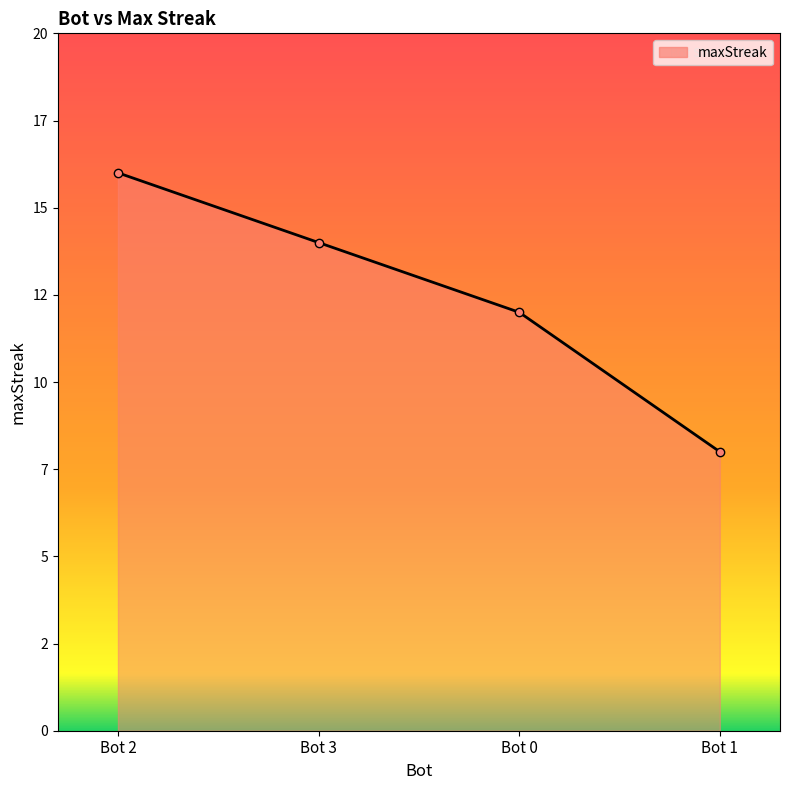

Does the chart have visible grid lines?

No